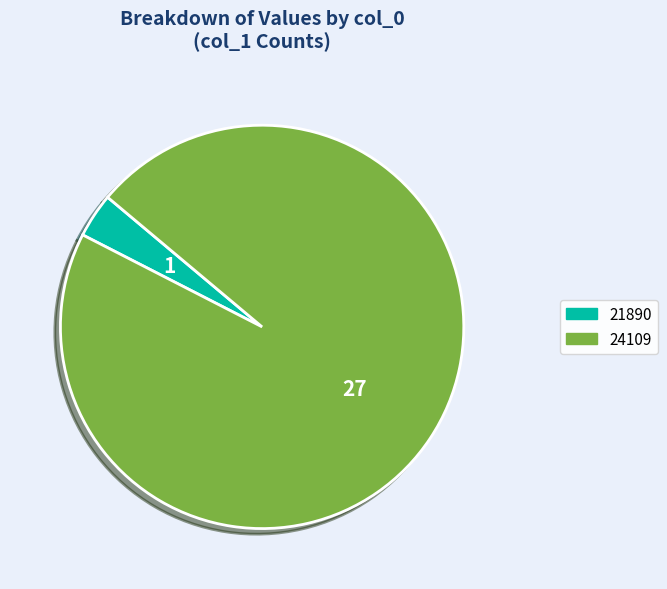

Which category has the biggest portion of the pie?

24109